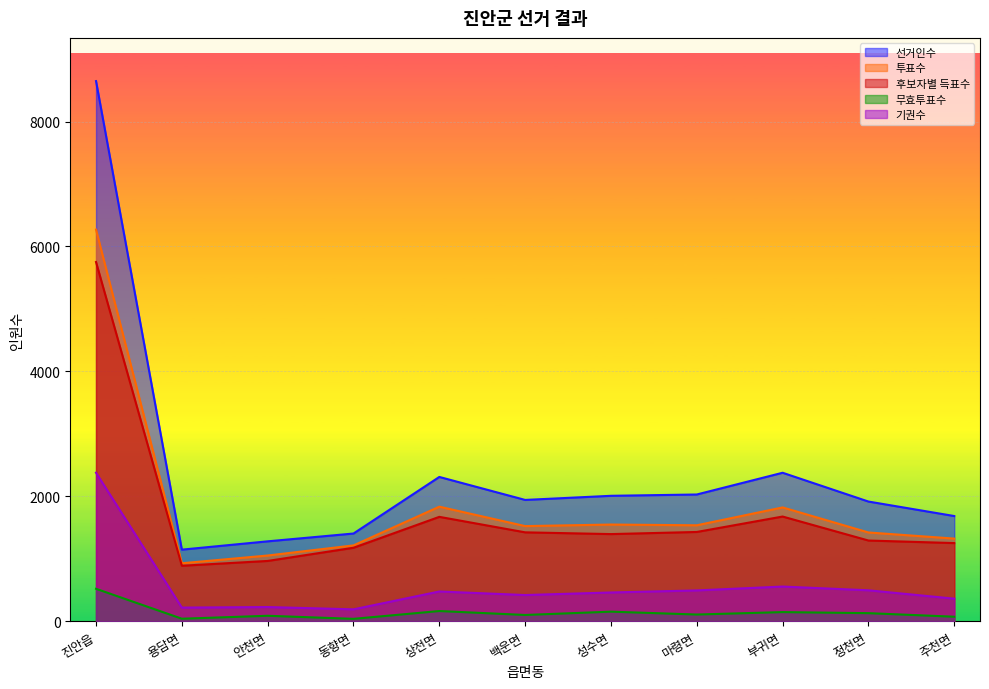

The value of 기권수 at 주천면 is 96. True or false?

False